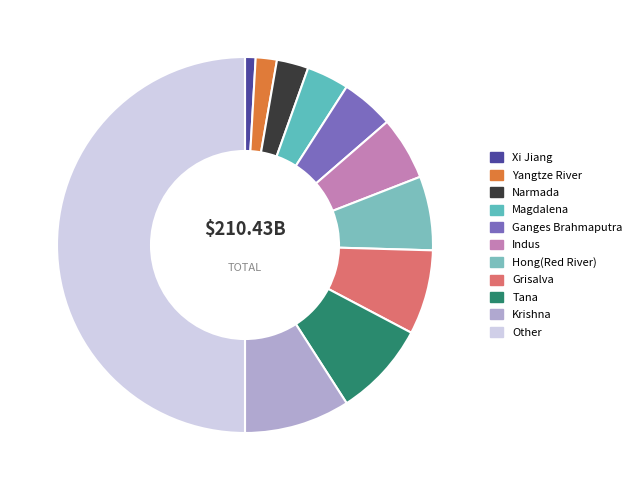

How many slices are in this pie chart?

11